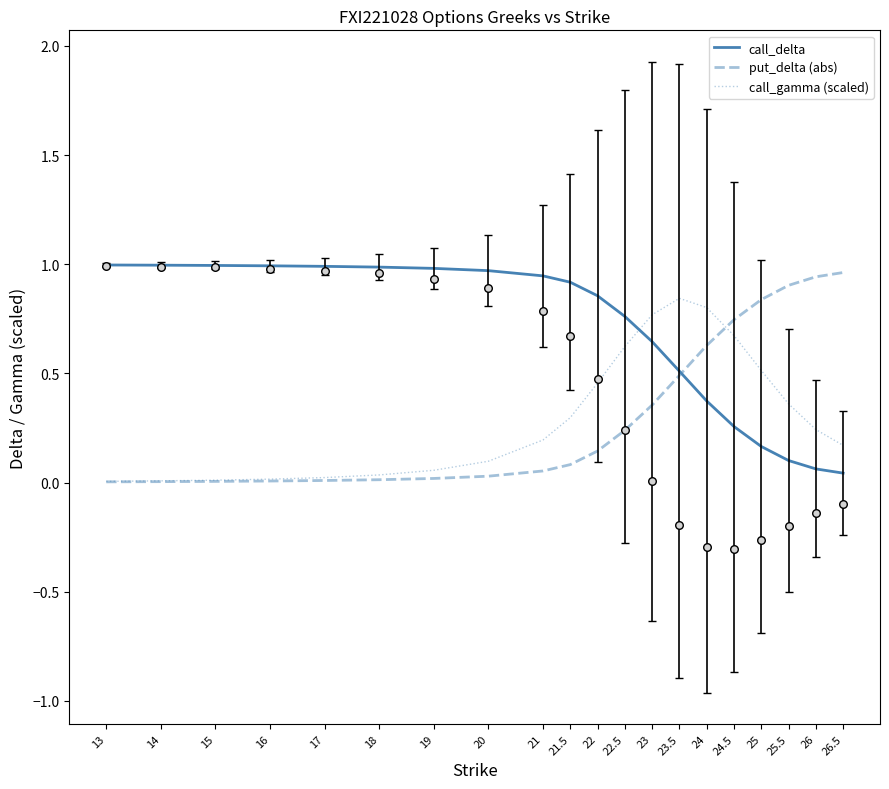

What are all the series names shown in the legend?

call_delta, put_delta (abs), call_gamma (scaled)